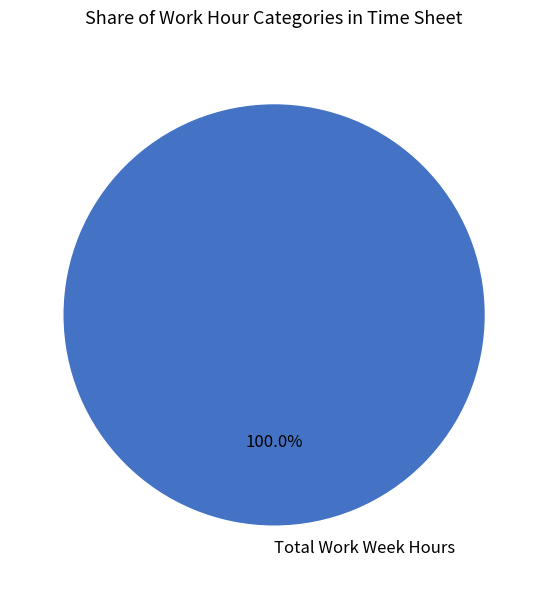

Does Total Work Week Hours represent more than half of the total?

Yes